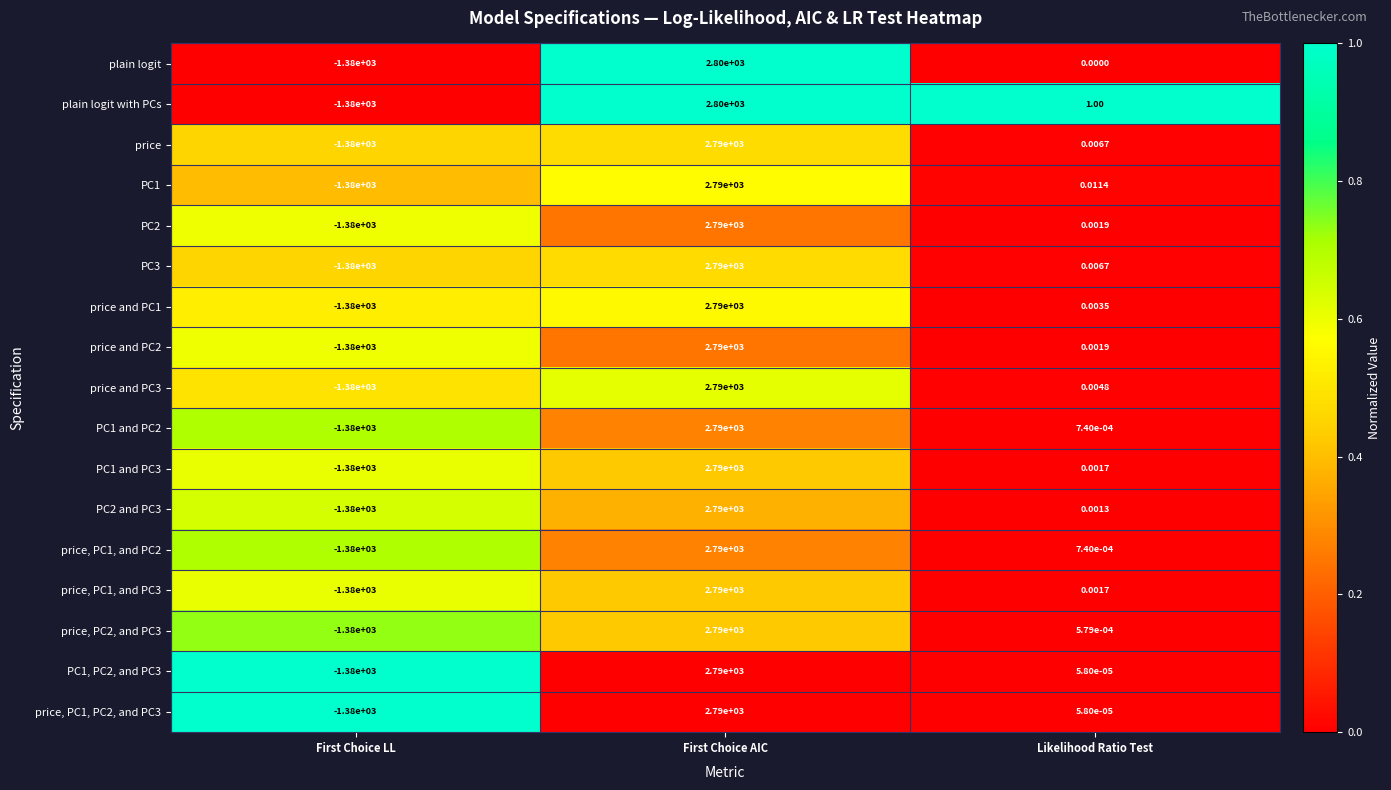

Which series has the largest total across all categories?

plain logit with PCs